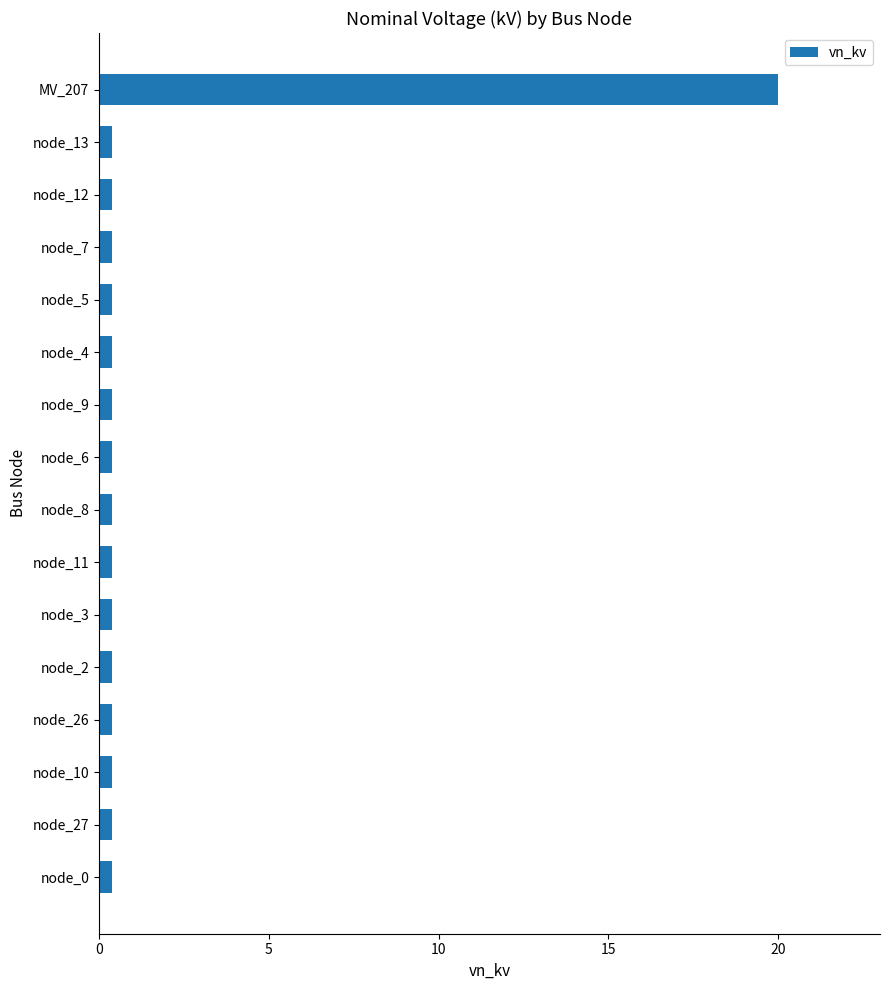

Reading bottom to top, extract all data points from this chart.

node_0=0.4	node_27=0.4	node_10=0.4	node_26=0.4	node_2=0.4	node_3=0.4	node_11=0.4	node_8=0.4	node_6=0.4	node_9=0.4	node_4=0.4	node_5=0.4	node_7=0.4	node_12=0.4	node_13=0.4	MV_207=20.0